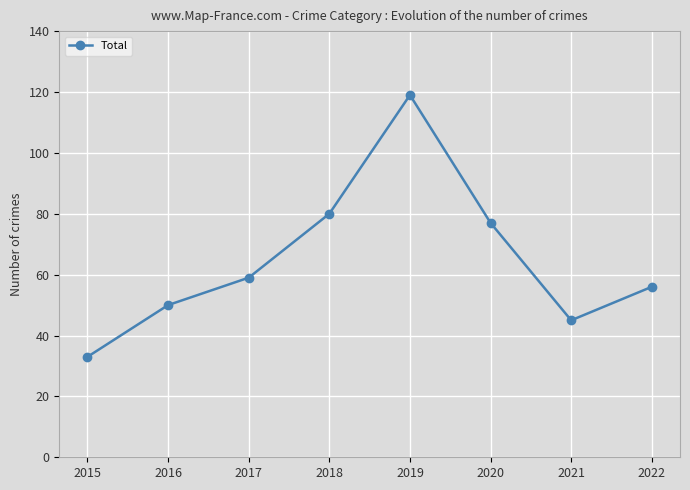

Where is the data nearest to the value 76?

2020